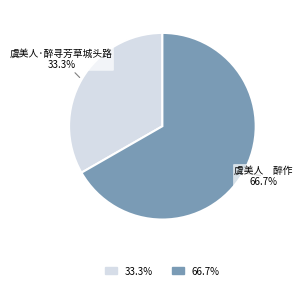

Does 虞美人·醉寻芳草城头路 represent more than half of the total?

No